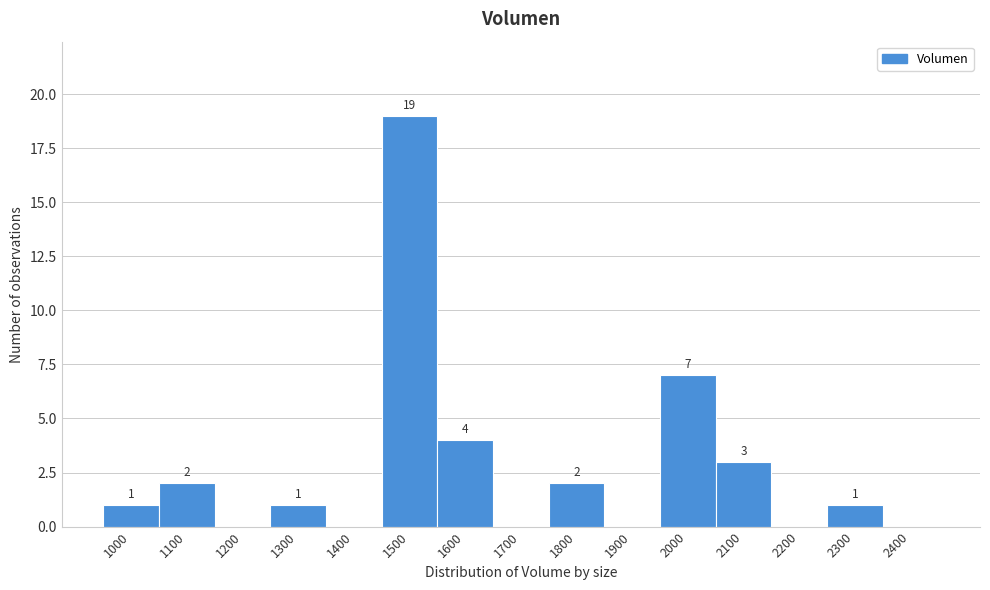

Reading left to right, extract all data points from this chart.

1000=1	1100=2	1200=0	1300=1	1400=0	1500=19	1600=4	1700=0	1800=2	1900=0	2000=7	2100=3	2200=0	2300=1	2400=0